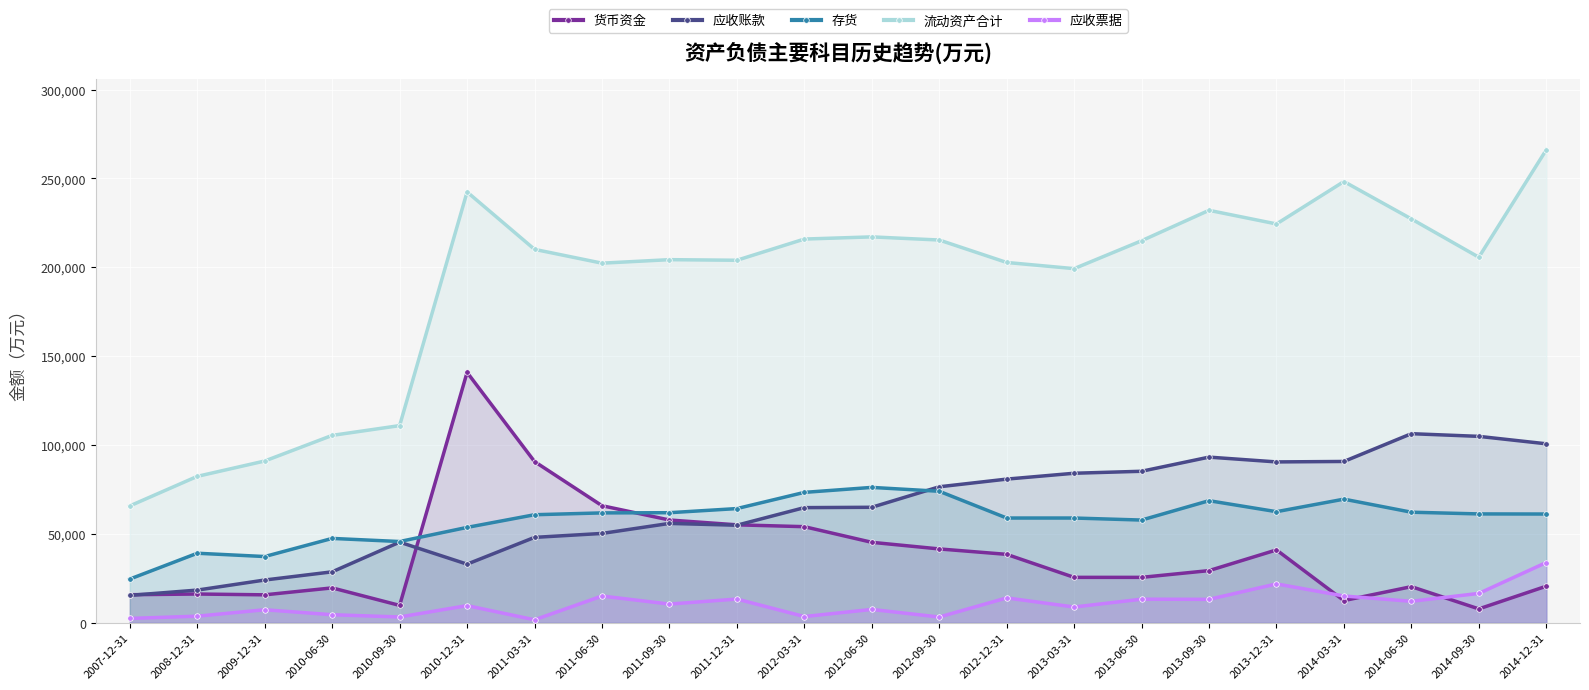

Where is 应收票据 nearest to the value 17809?

2014-09-30